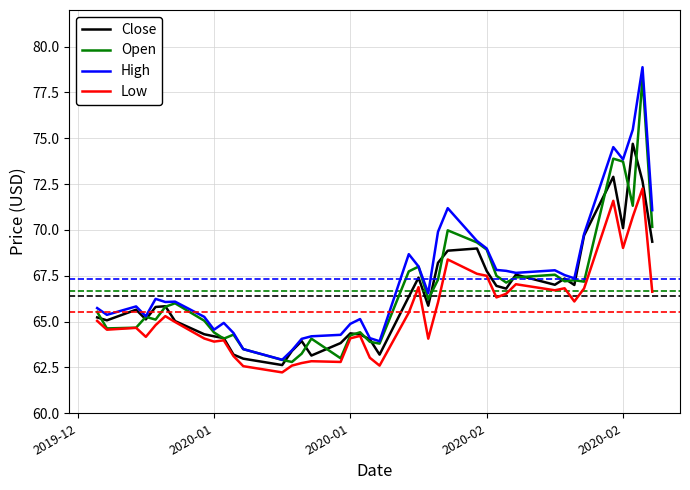

True or false: Low and High intersect in this chart.

False